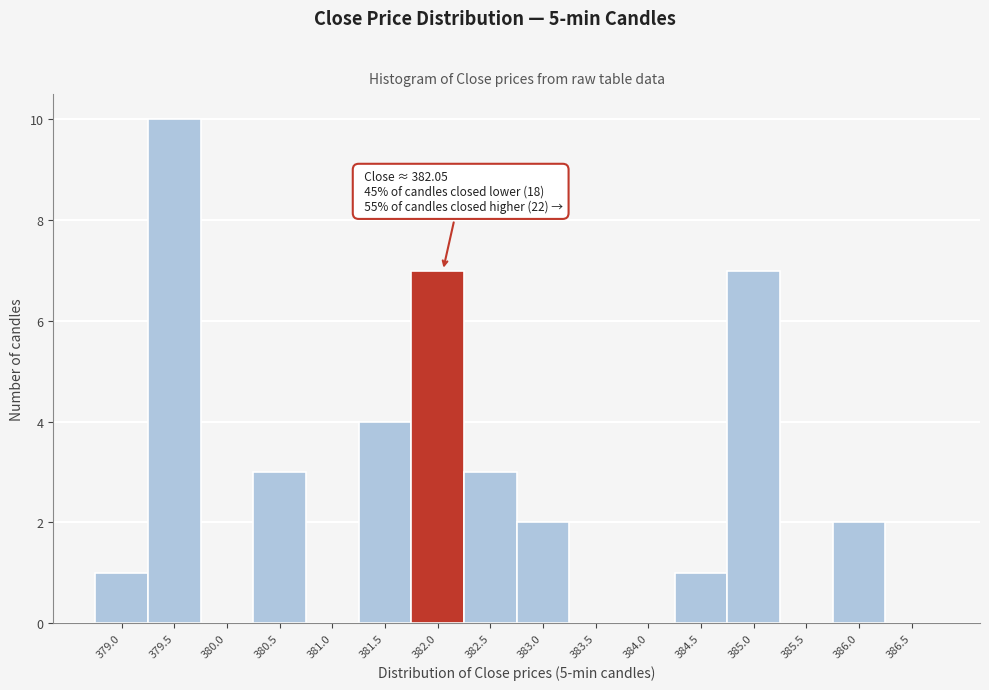

Reading left to right, transcribe all the data shown in this chart.

379.0=1	379.5=10	380.0=0	380.5=3	381.0=0	381.5=4	382.0=7	382.5=3	383.0=2	383.5=0	384.0=0	384.5=1	385.0=7	385.5=0	386.0=2	386.5=0